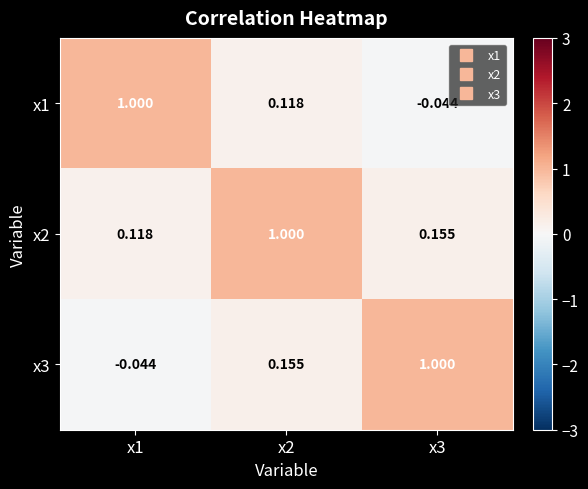

Is the value of x2 at x3 greater than the value of x1 at x2?

Yes